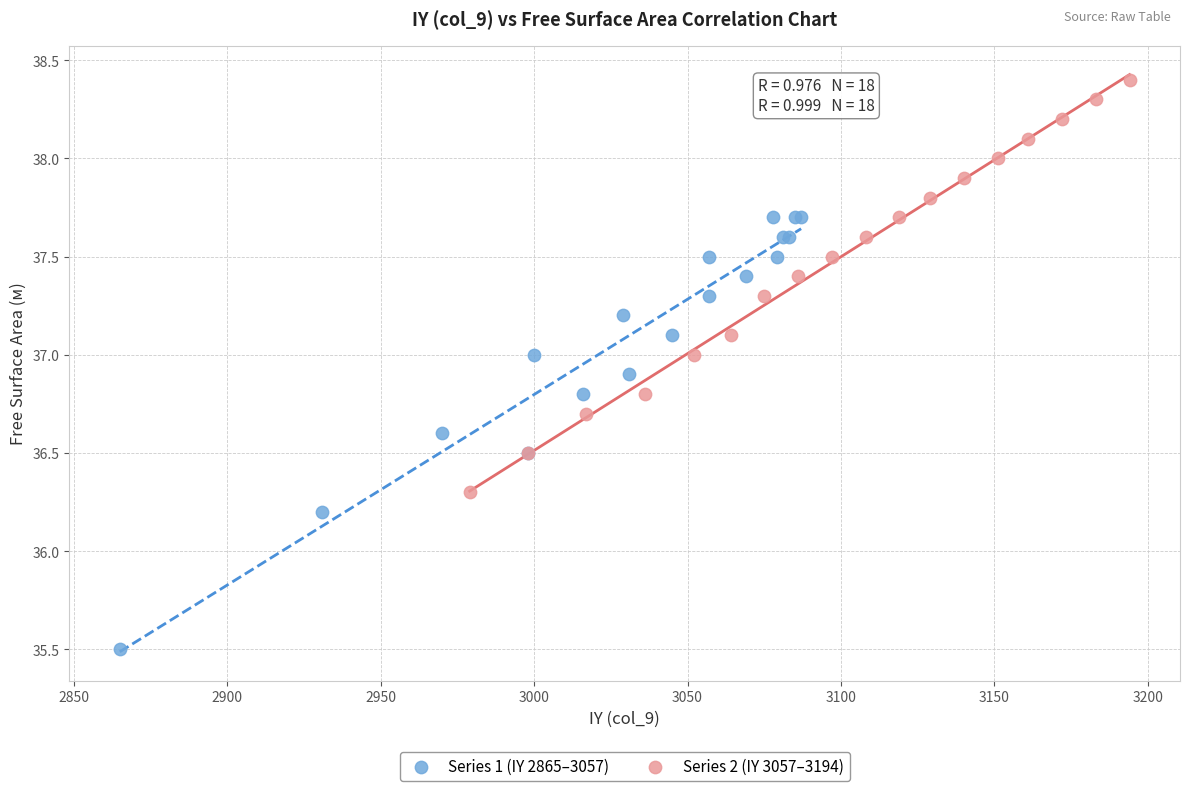

Which series reaches the minimum Y coordinate?

Series 1 (IY 2865–3057)